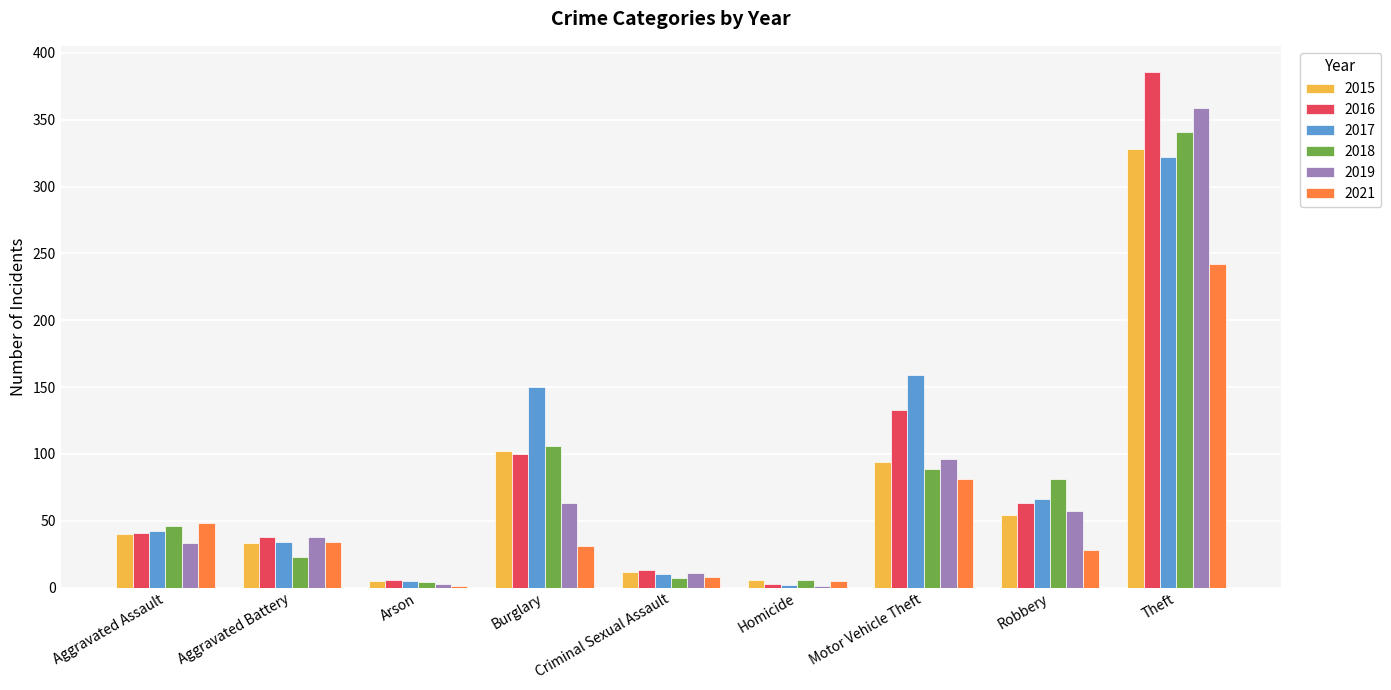

Is it true that 2019 equals 550 at Theft?

False